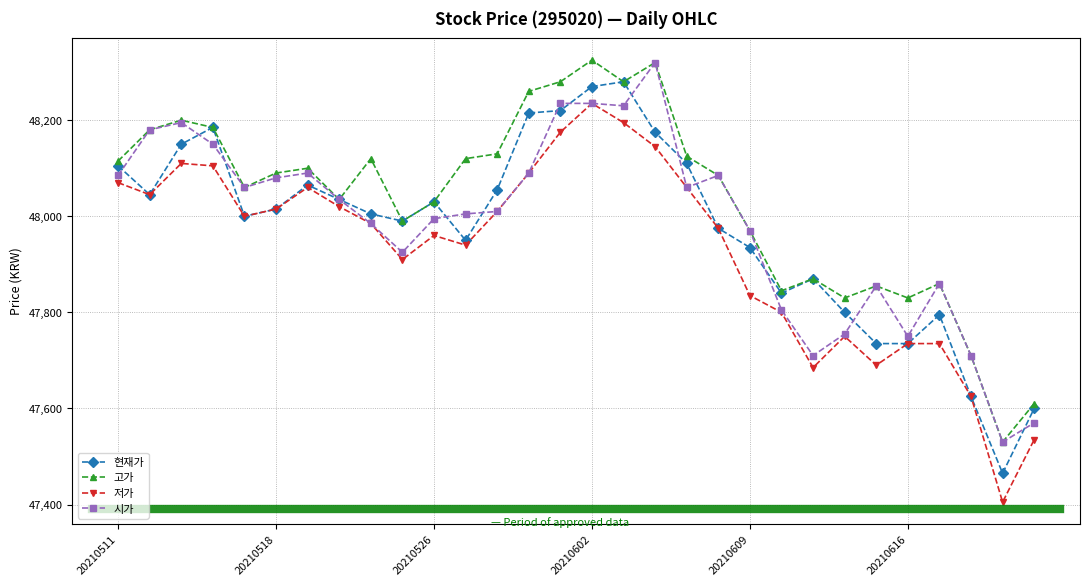

What is the minimum value for 고가?

47530